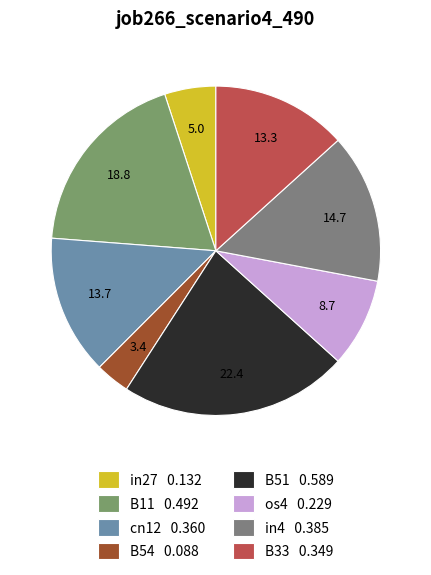

To the nearest percent, what percentage of the pie is B54?

3%